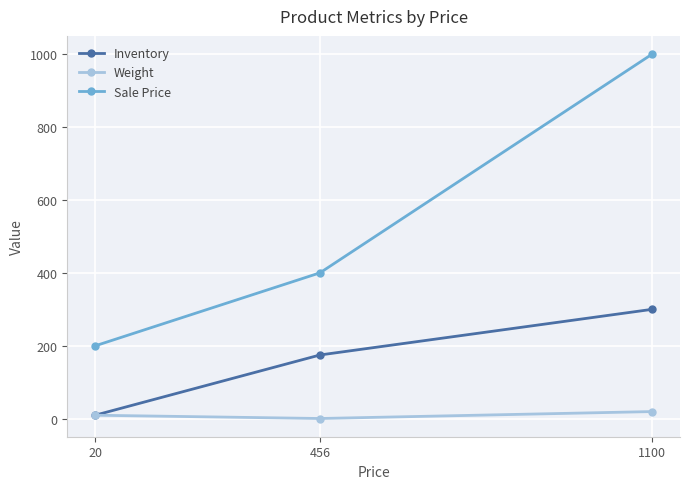

At which category is the sum across all series the highest?

1100